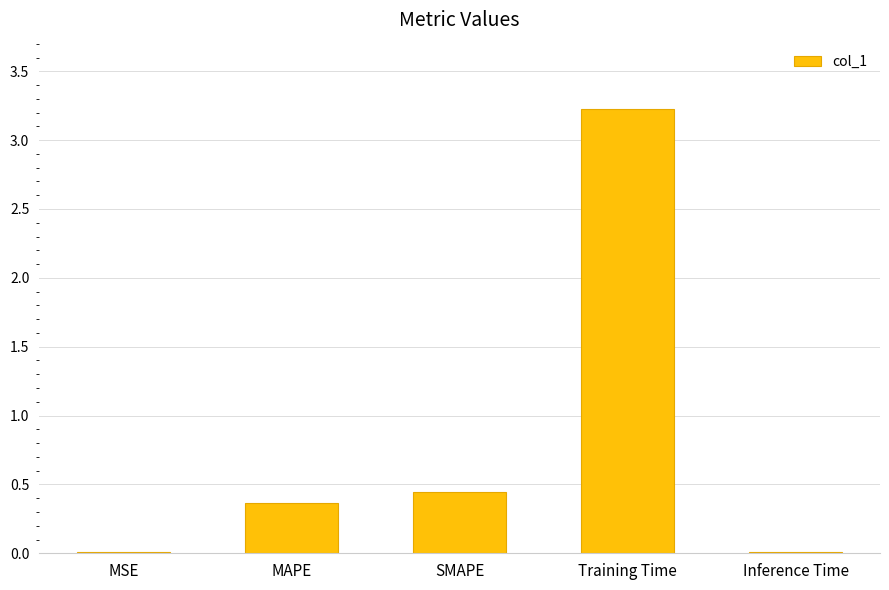

Which has a higher value, MSE or MAPE?

MAPE